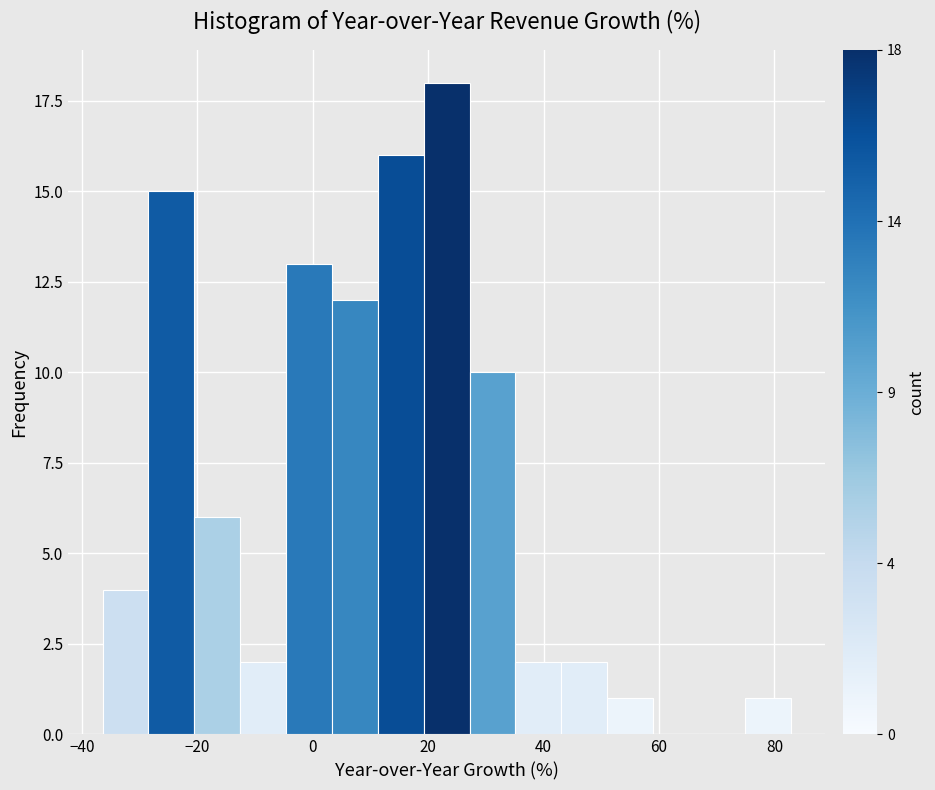

Around what value on the x-axis is the tallest bar? Give the approximate position of its centre, as read against the axis.

24